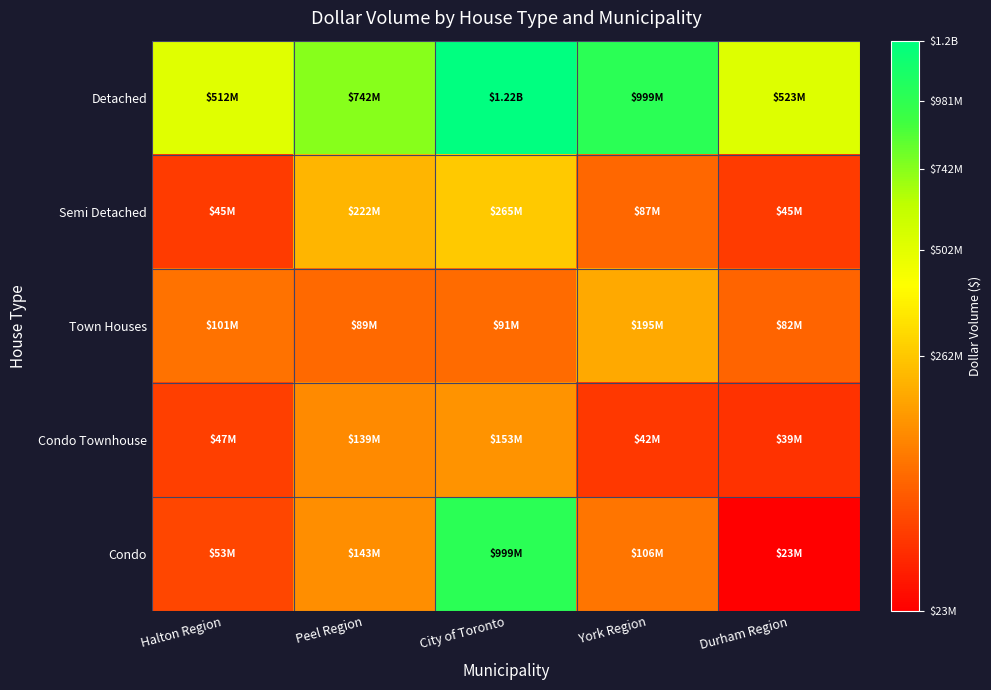

What is the difference between the highest and lowest values at Halton Region?

467103640